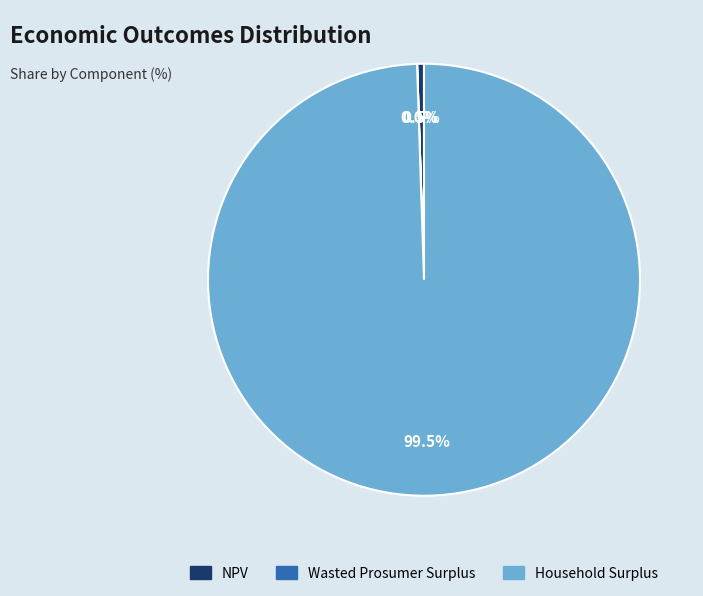

Do Household Surplus and NPV together represent more than half of the pie?

Yes